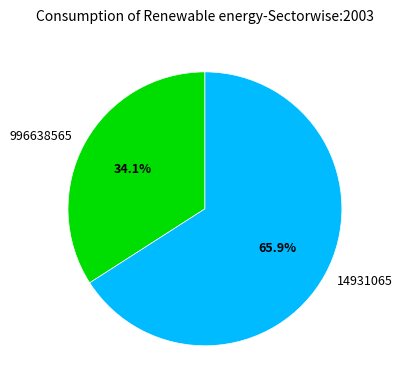

What percentage is the 14931065 slice, to the nearest percent?

66%